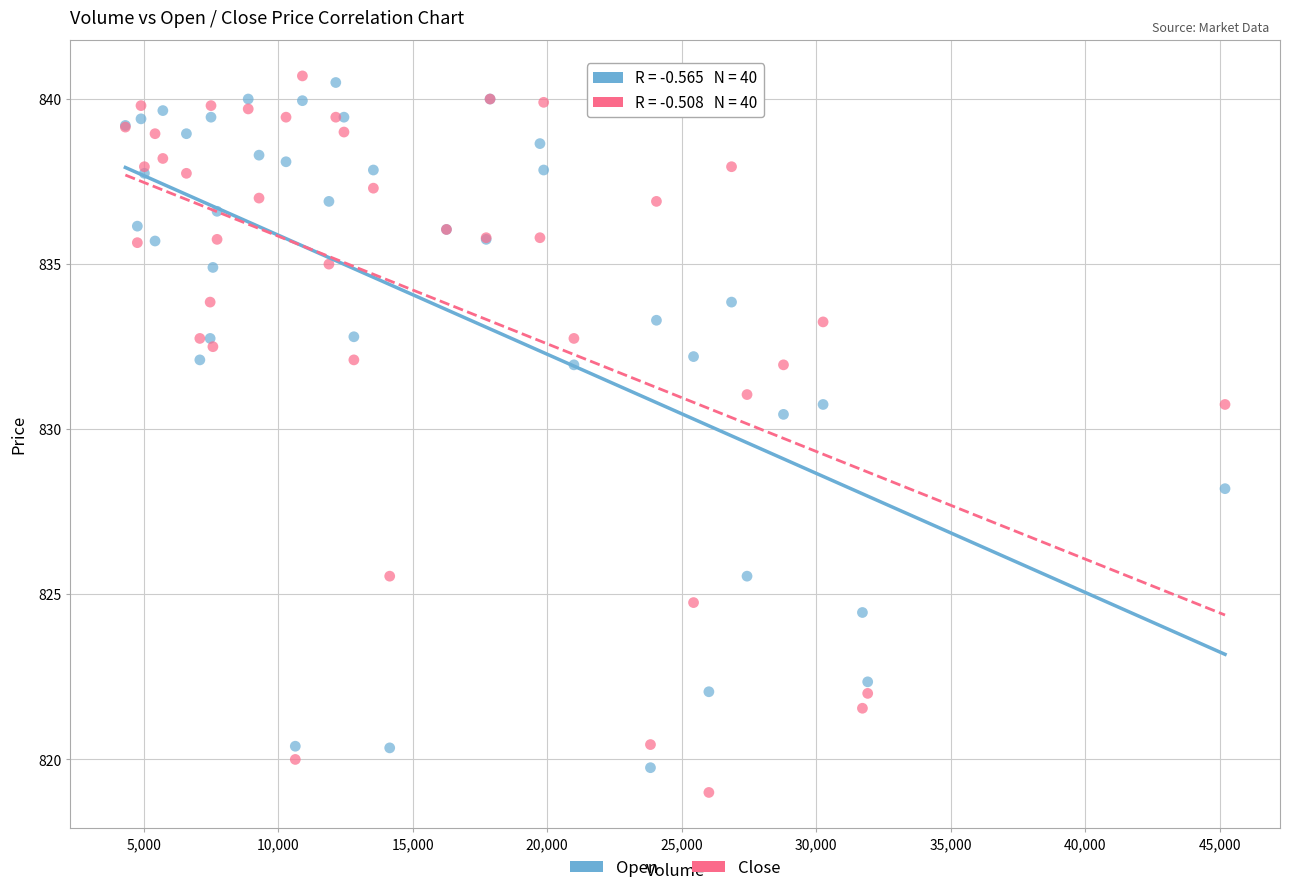

Which series reaches the maximum Y coordinate?

Close